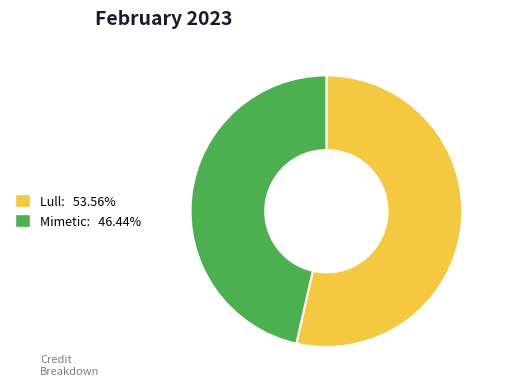

Count the number of slices in the pie.

2